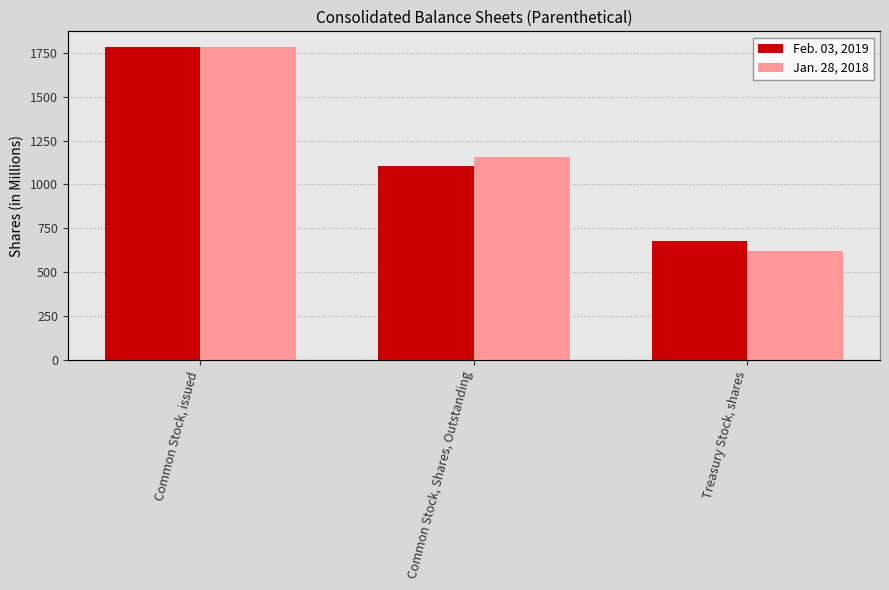

How many values in the Jan. 28, 2018 series exceed 1158?

1